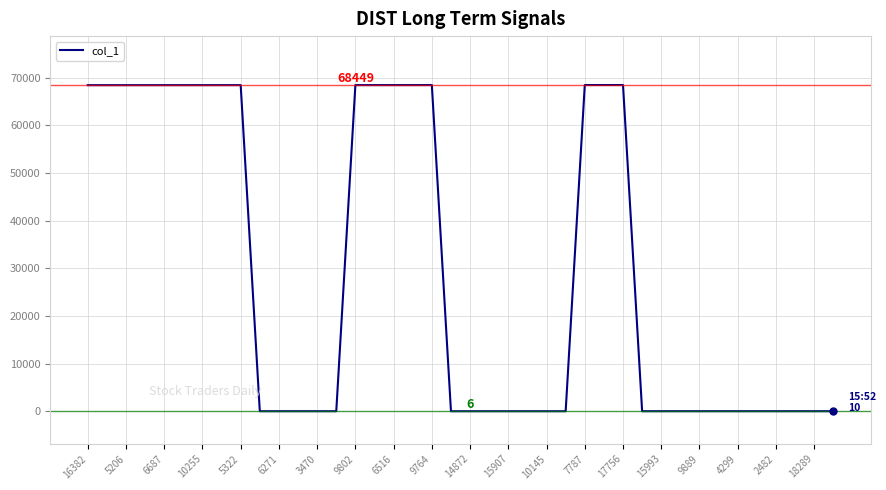

How many lines are shown in the chart?

1